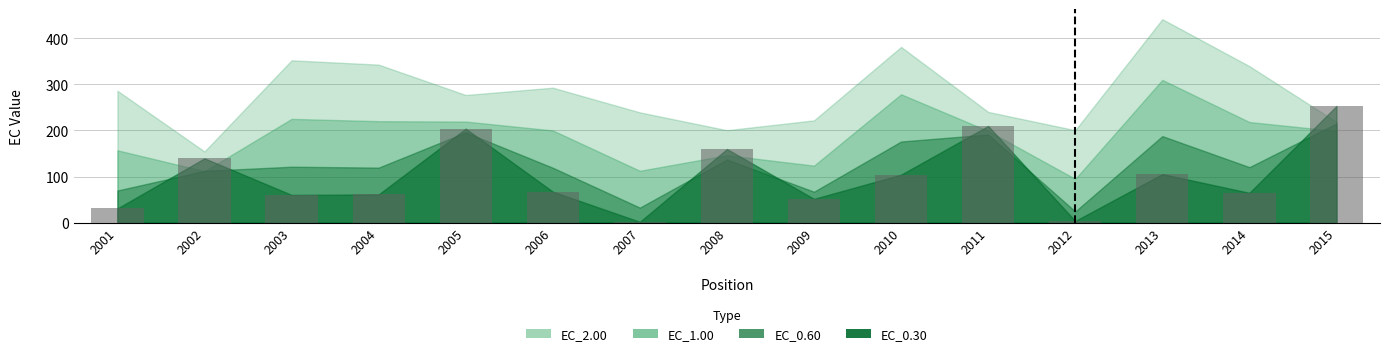

What is the value of the 10th bar from the left?

104.2